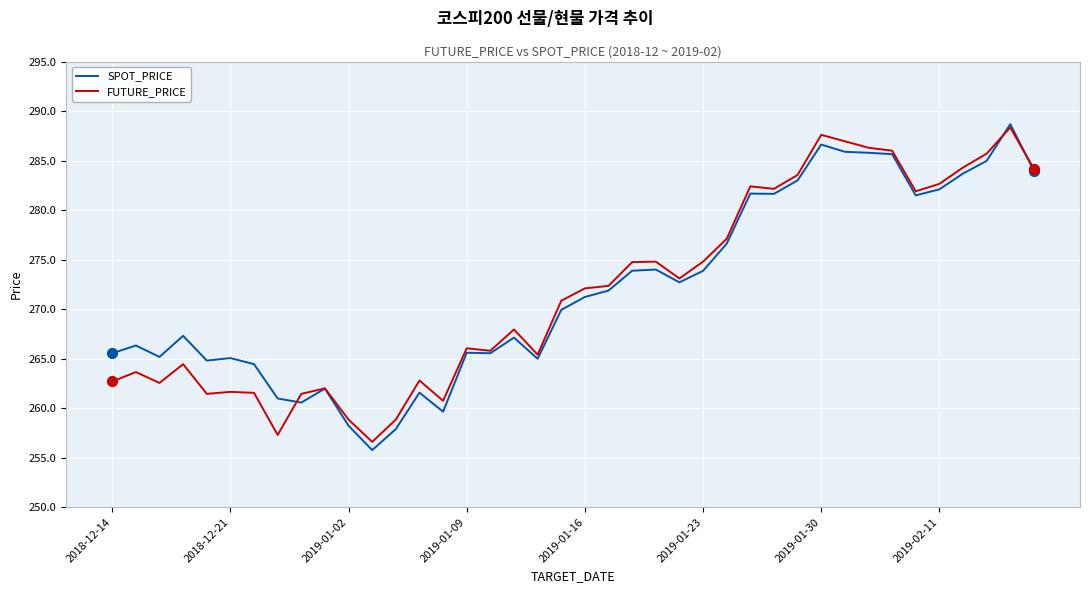

What is the greatest value displayed?

288.7